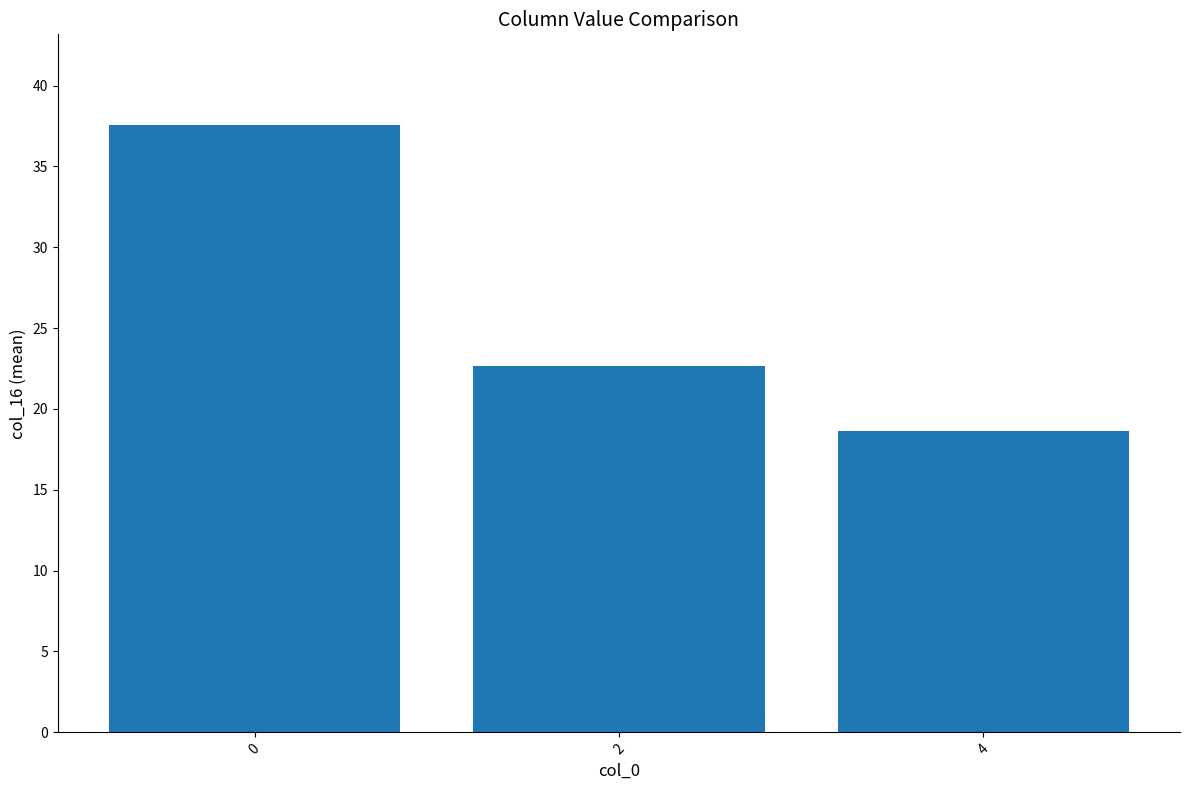

The value at 4 is 18.7. True or false?

True